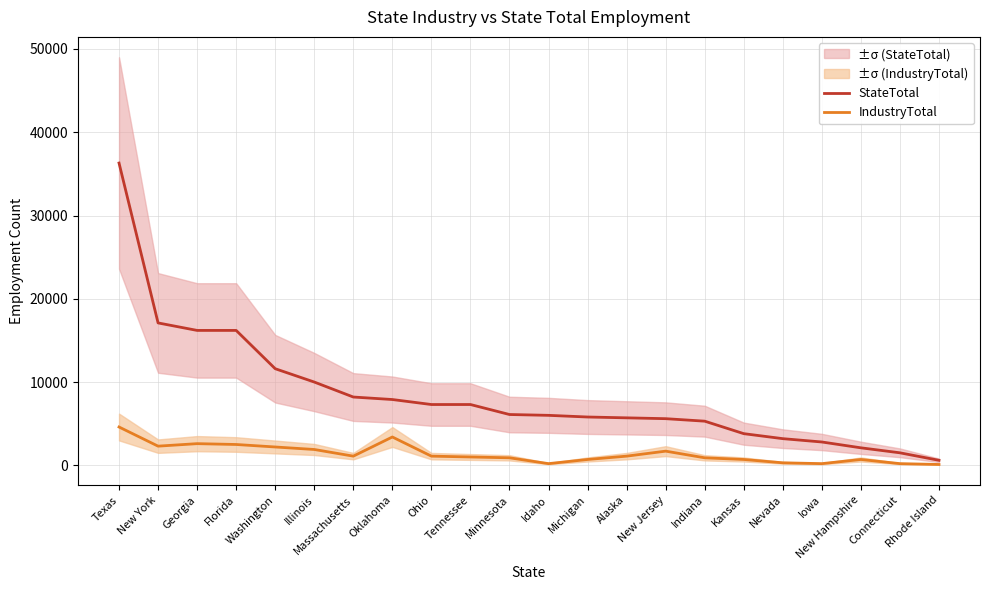

How many data points in StateTotal are above 6100?

10